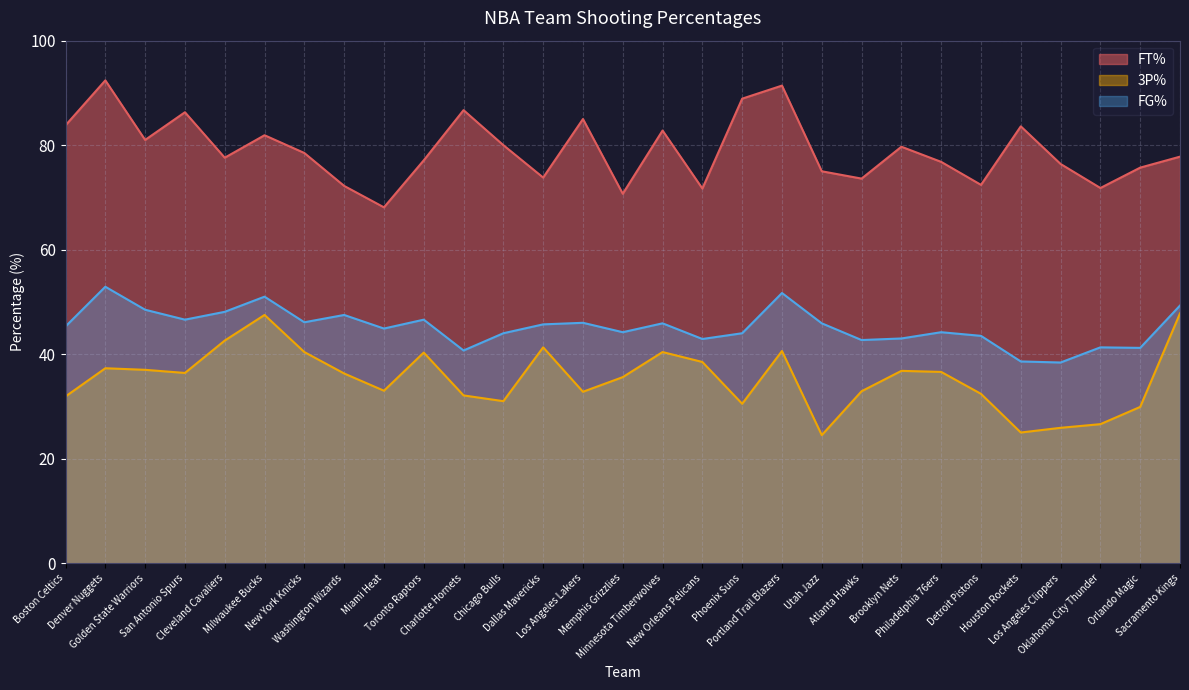

At which label is FG% closest to 45?

Miami Heat